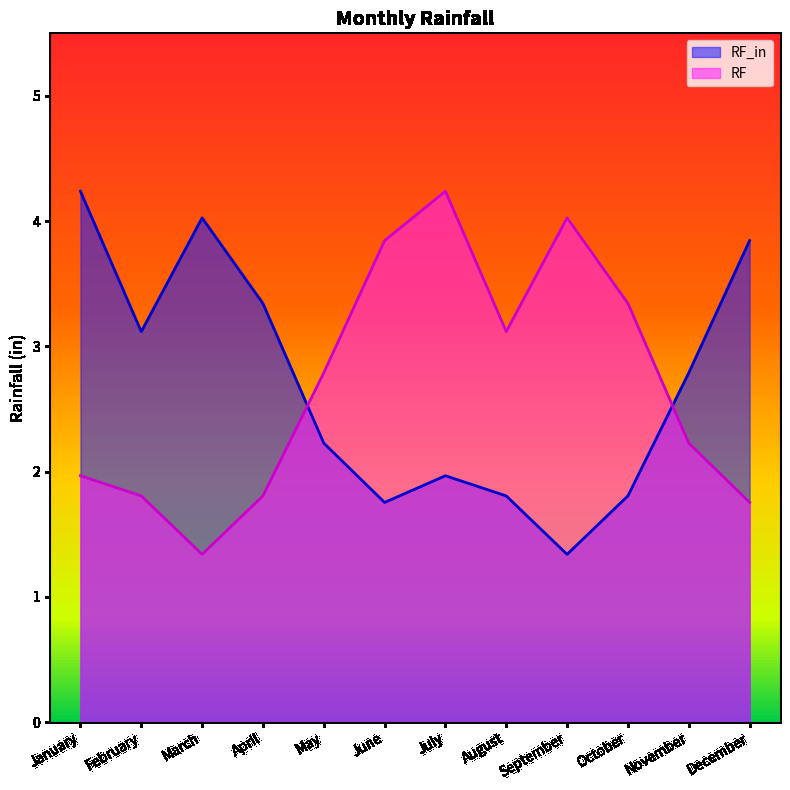

Is the value of RF_in at December greater than the value of RF at February?

Yes